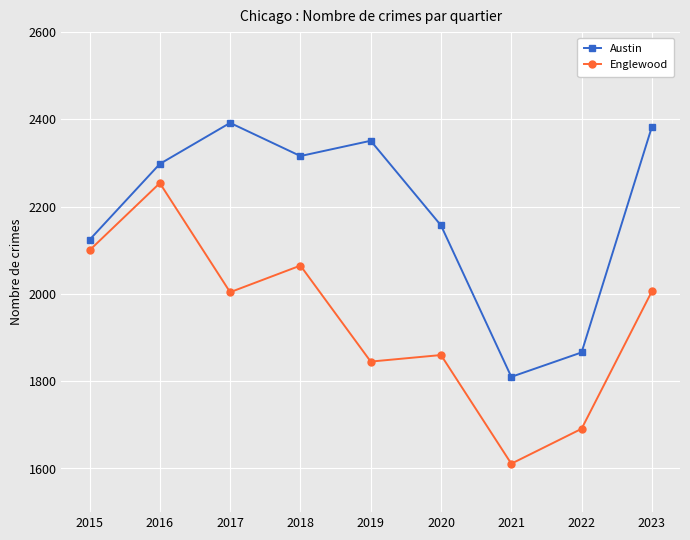

What value does the Austin series have at 2020?

2157